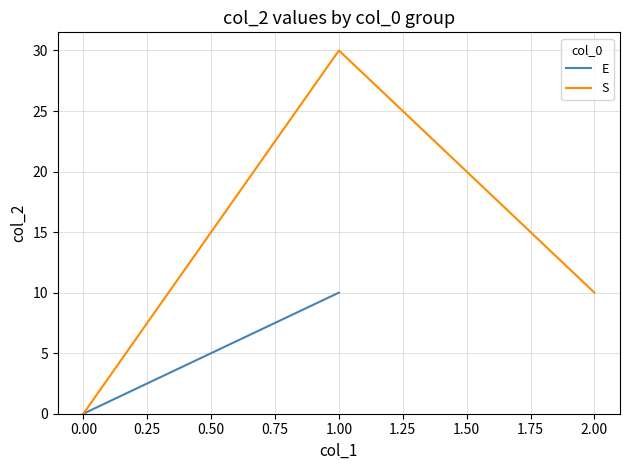

Rank the categories by S value from lowest to highest.

0.00, 2.00, 1.00